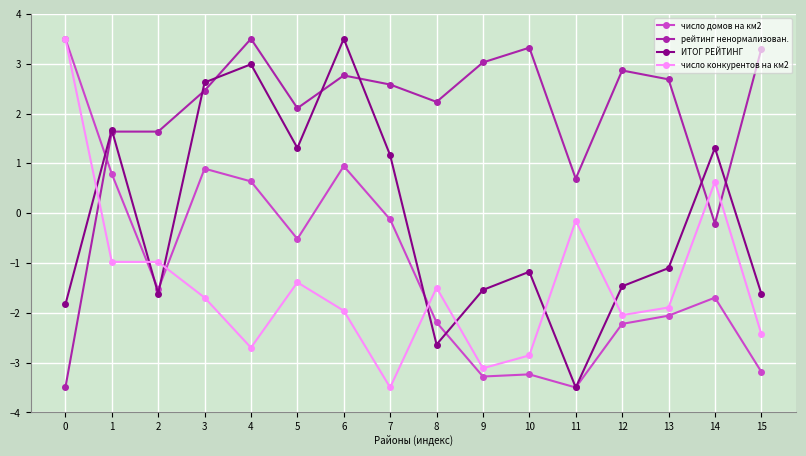

Is it true that число конкурентов на км2 equals -0.2 at 1?

False